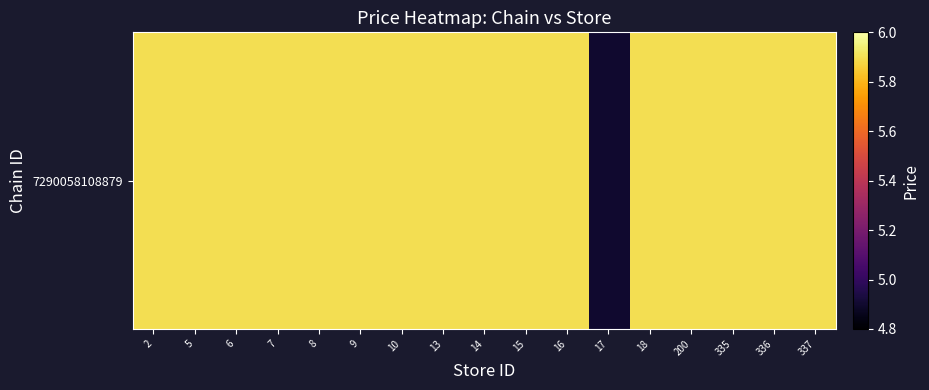

What is the average value?

5.8